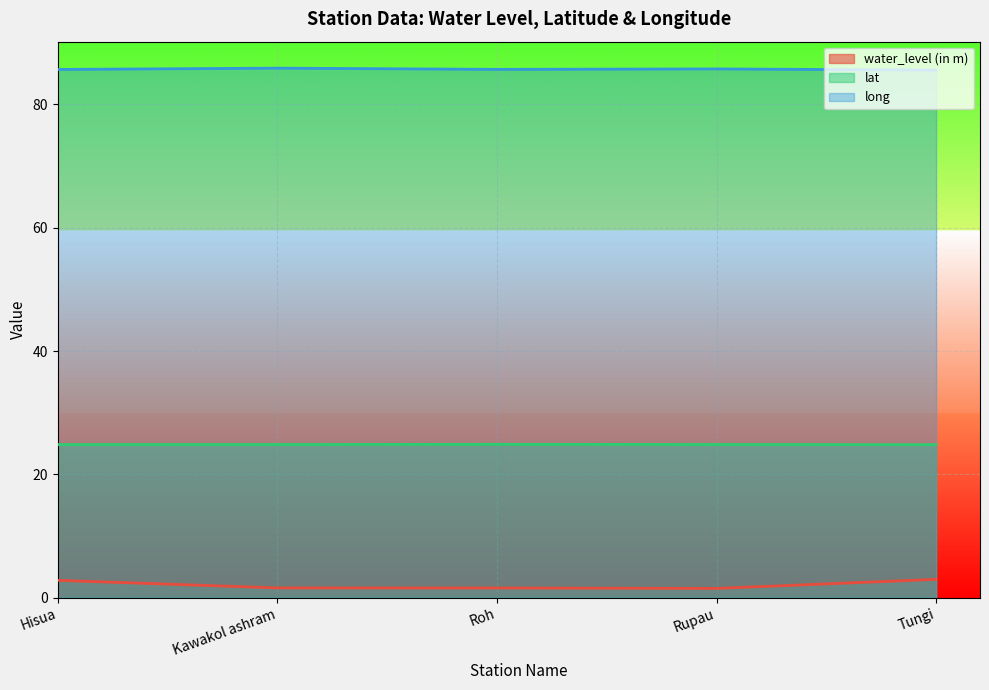

Reading left to right, transcribe all the data shown in this chart.

water_level (in m): Hisua=2.8	Kawakol ashram=1.6	Roh=1.6	Rupau=1.5	Tungi=3.0
lat: Hisua=24.8	Kawakol ashram=24.8	Roh=24.9	Rupau=24.9	Tungi=24.8
long: Hisua=85.7	Kawakol ashram=85.9	Roh=85.7	Rupau=85.8	Tungi=85.6